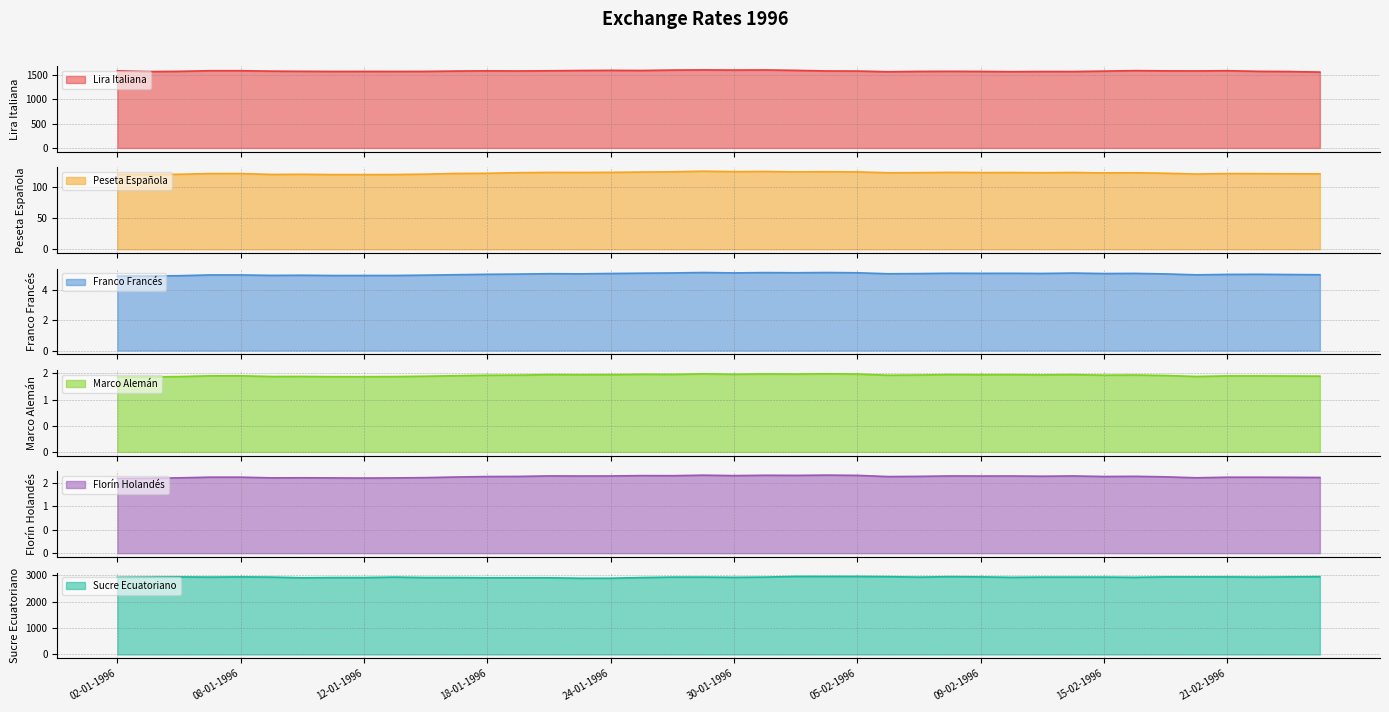

True or false: Peseta Española and Florín Holandés cross at least once.

False